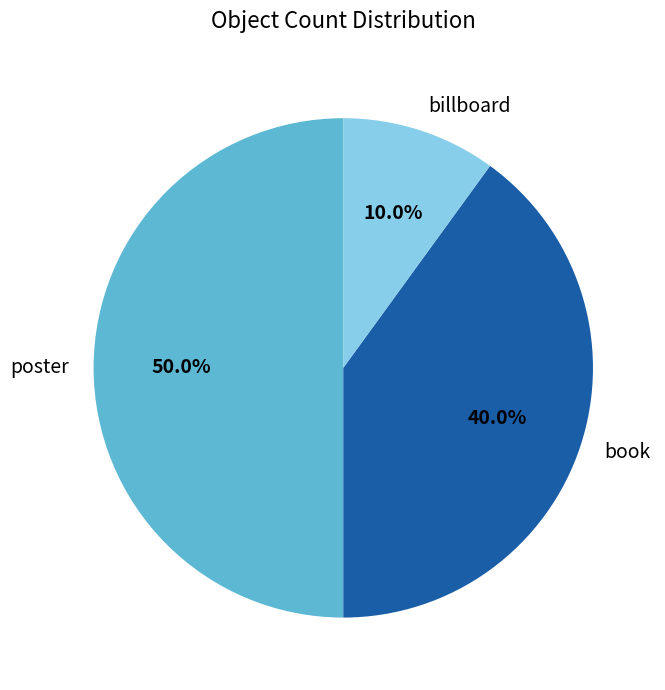

Count the number of slices in the pie.

3